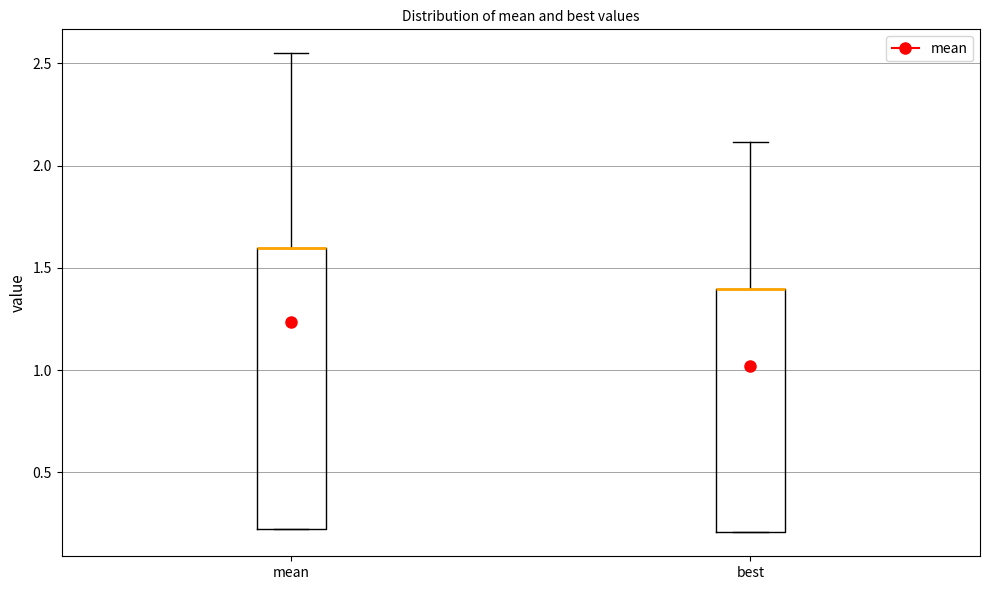

Which box is the tallest, from its lower edge to its upper edge?

mean